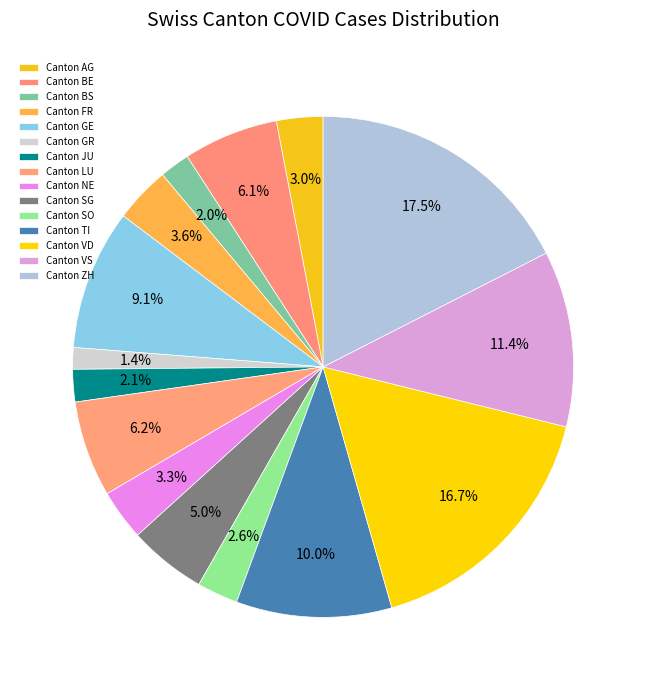

To the nearest percent, what is the average slice percentage?

7%